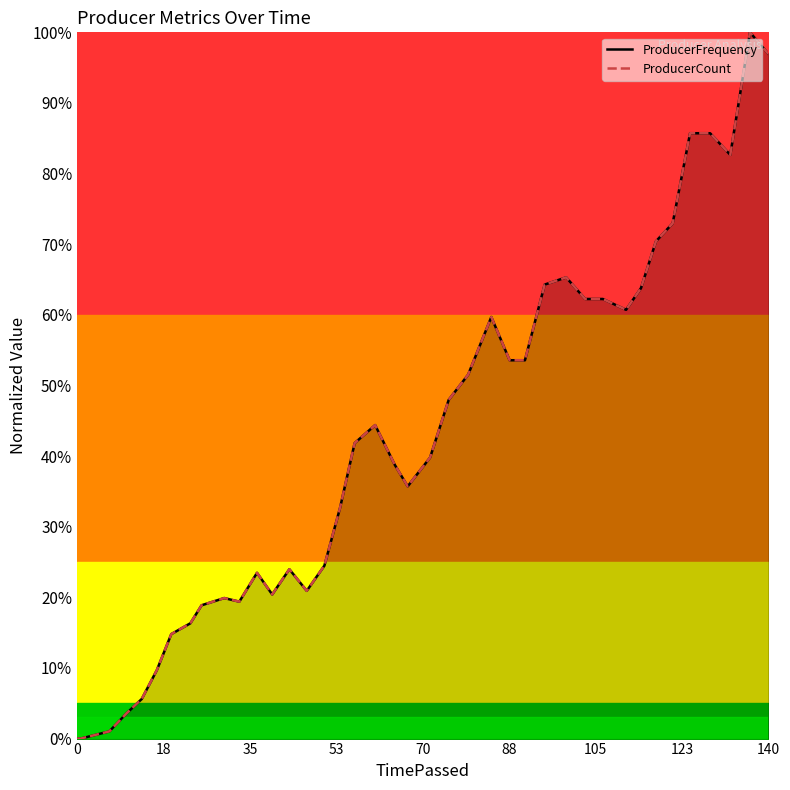

What are all the series names shown in the legend?

ProducerFrequency, ProducerCount